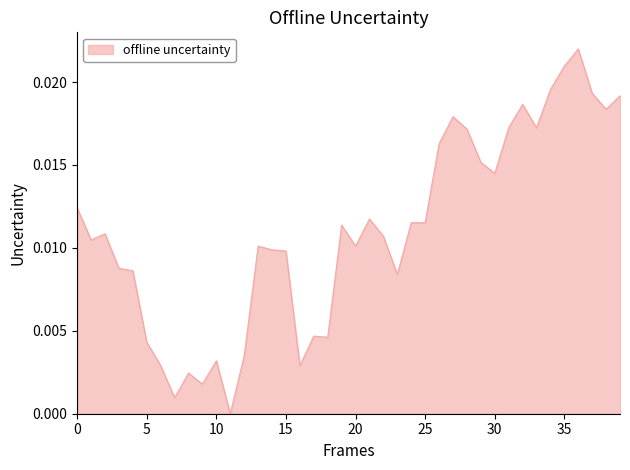

Is this an area chart (filled region under the line)?

Yes